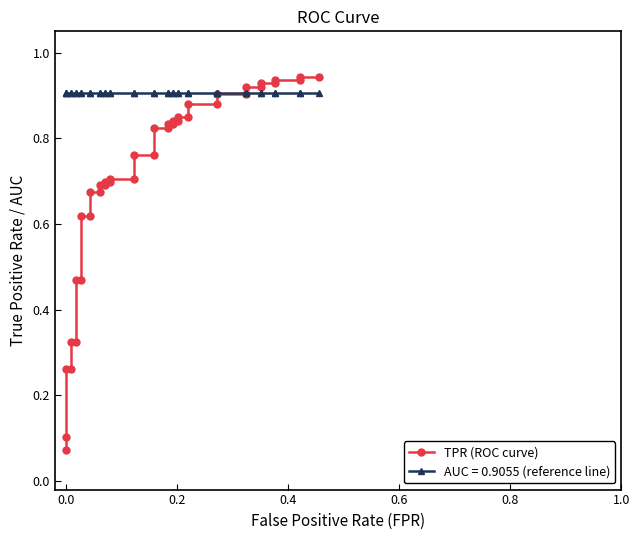

What is the average value?

0.7